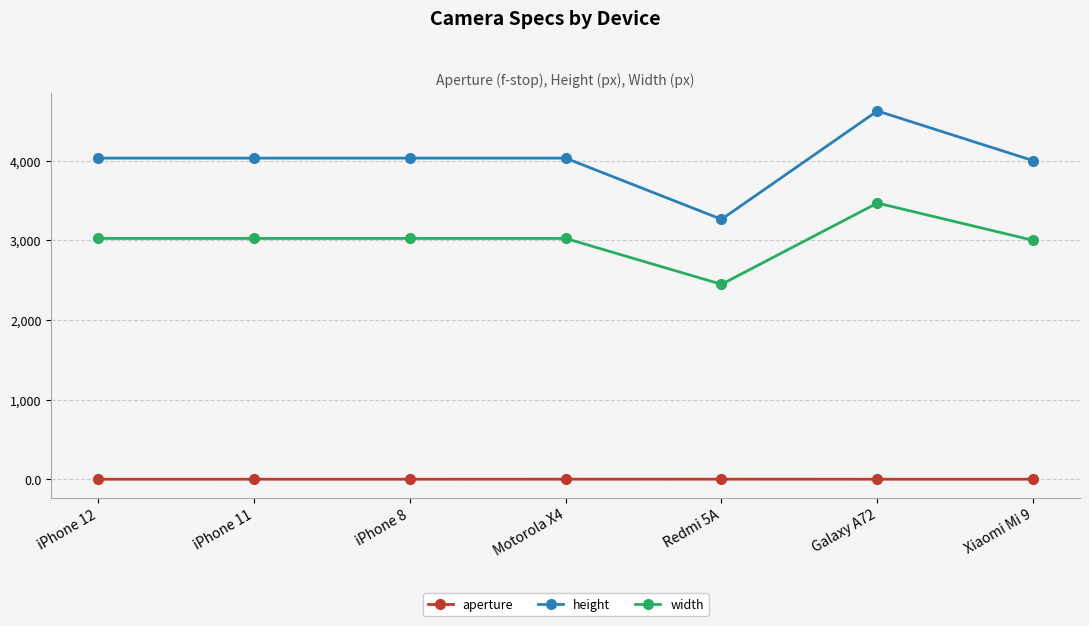

What is the difference between the maximum and minimum values in the height series?

1360.0